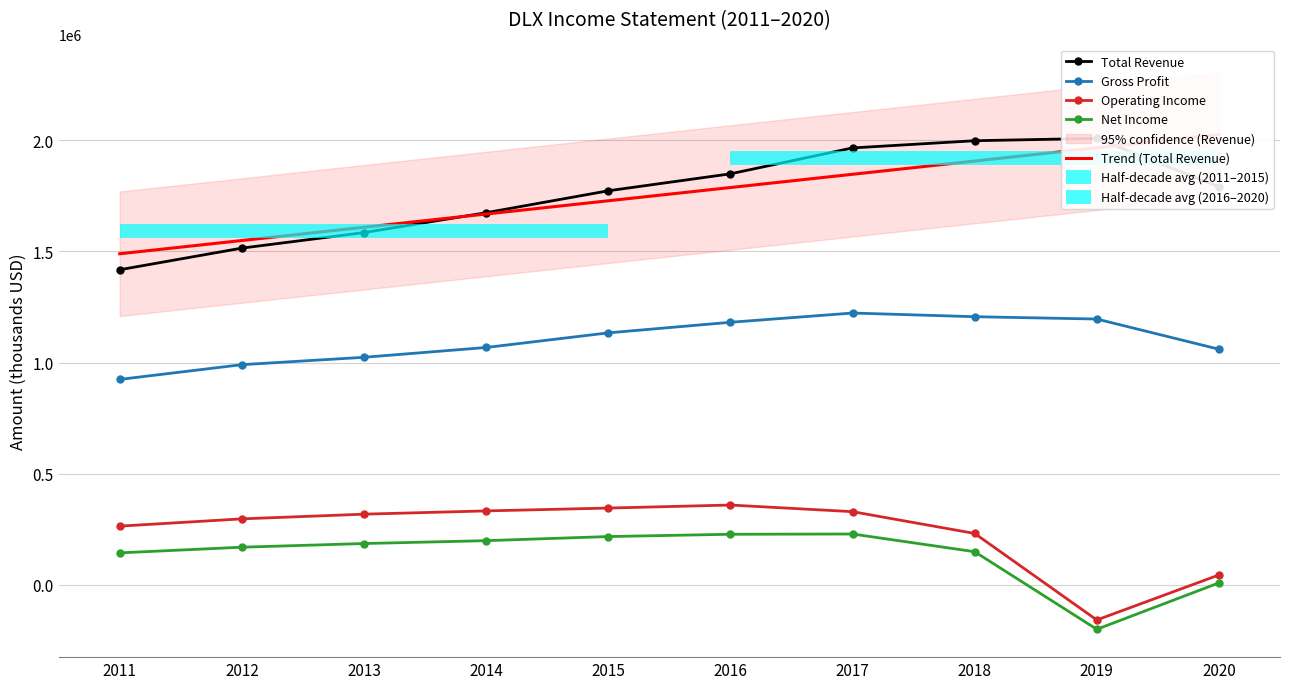

What is the average value of the Operating Income series?

236260